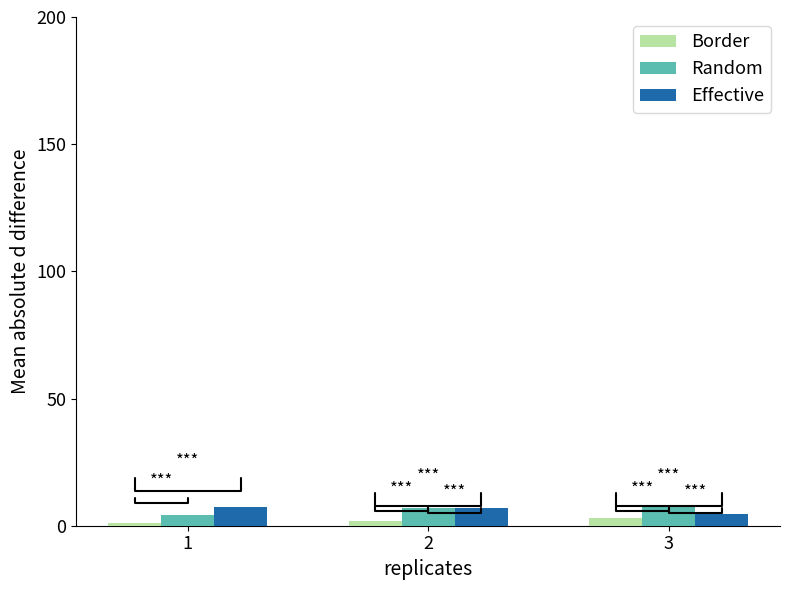

True or false: Random has a value of 6.8 at 2.

True